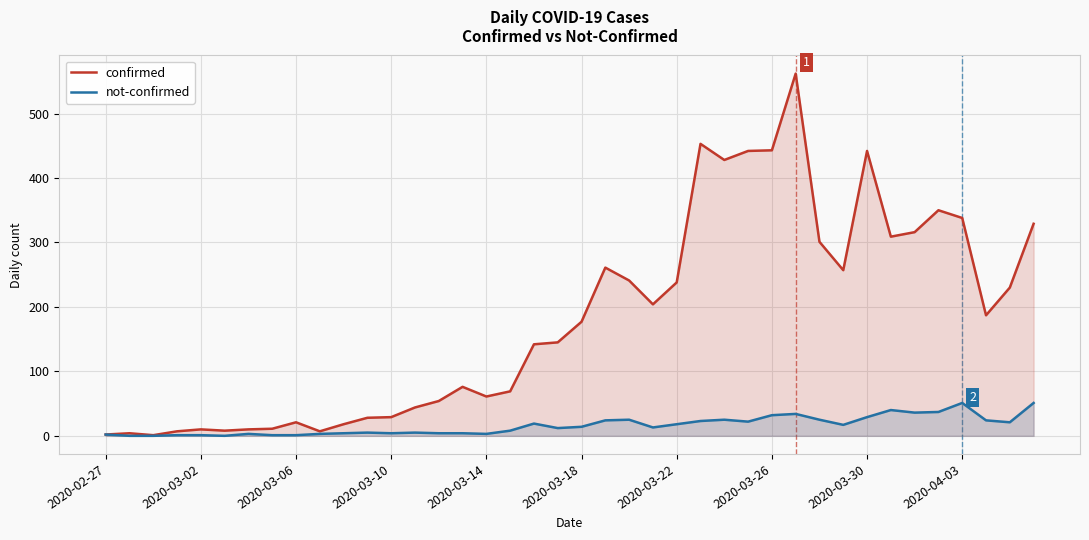

List the series in order of their overall mean, lowest first.

not-confirmed, confirmed